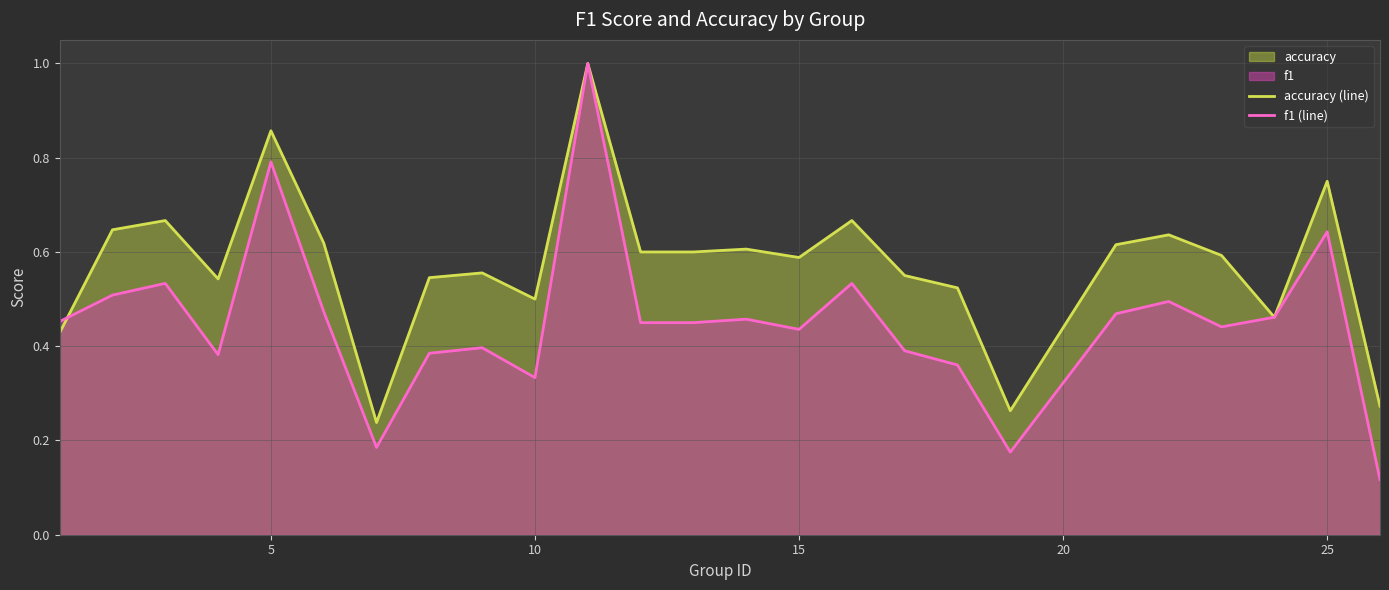

List the series in order of their overall mean, highest first.

accuracy (line), f1 (line)